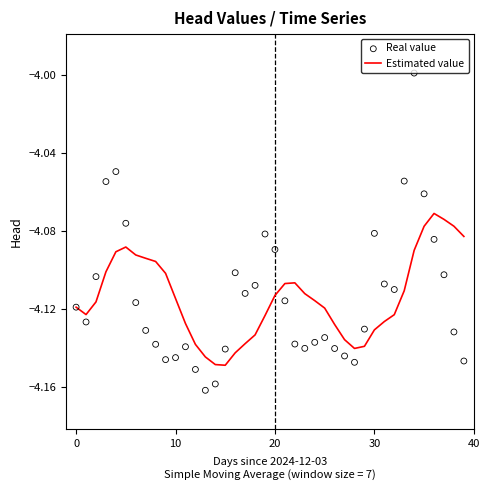

What are all the series names shown in the legend?

Estimated value, Real value